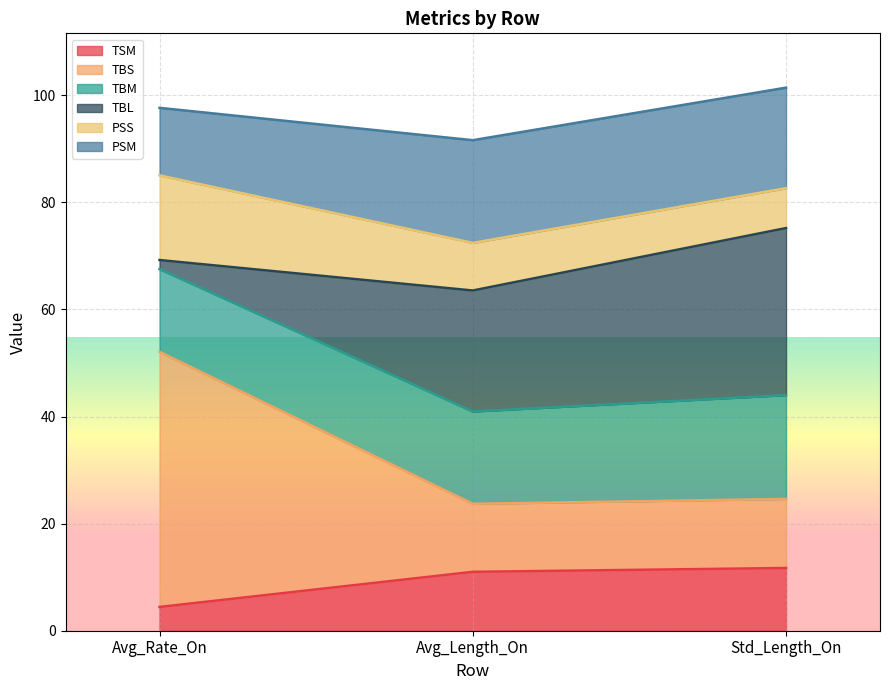

How many lines are shown in the chart?

6